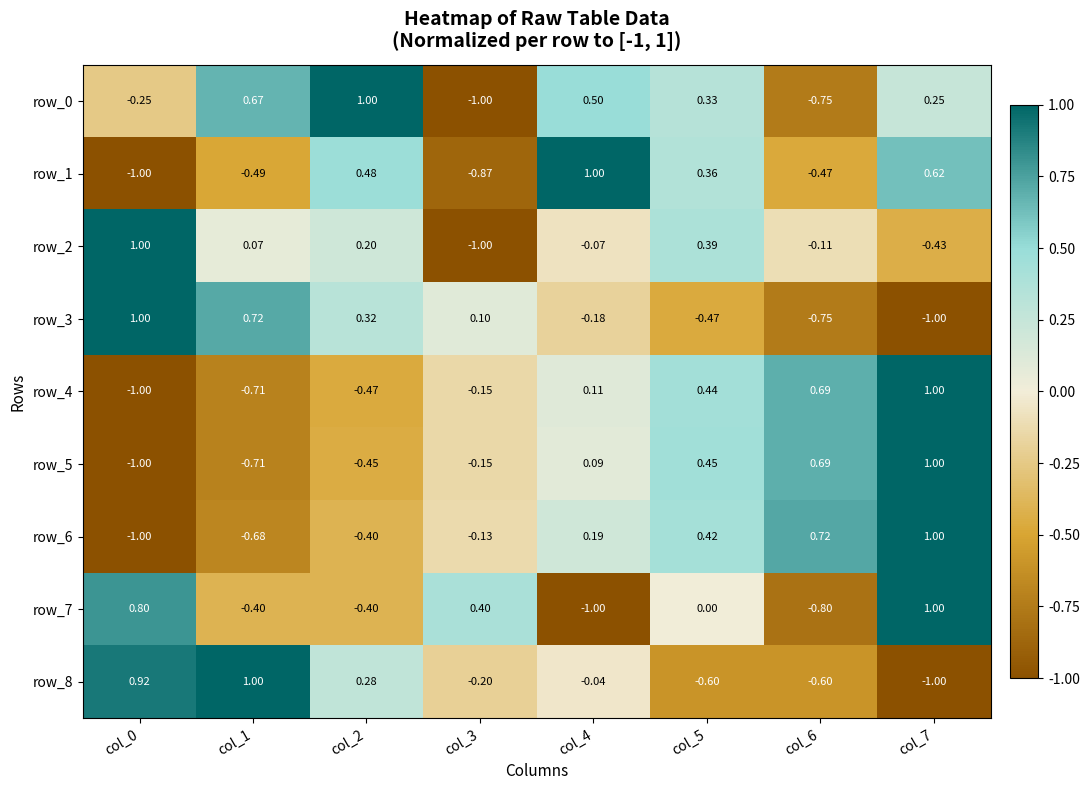

Rank the series at col_0 from lowest to highest value.

row_1, row_4, row_5, row_6, row_0, row_7, row_8, row_2, row_3